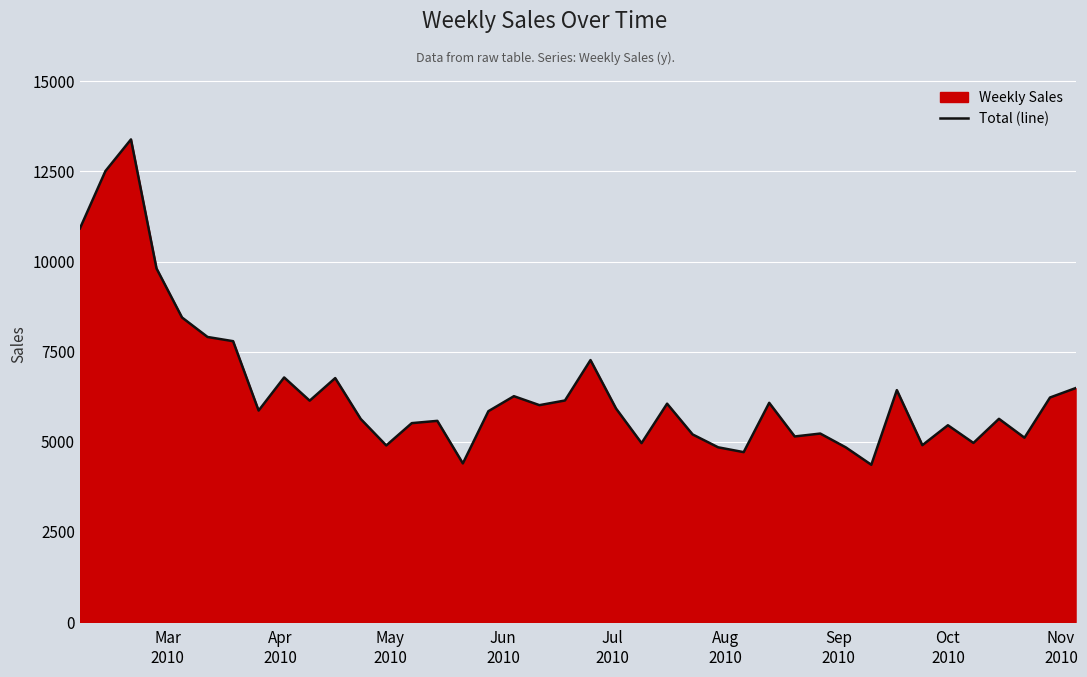

What is the minimum value shown in the chart?

4363.6